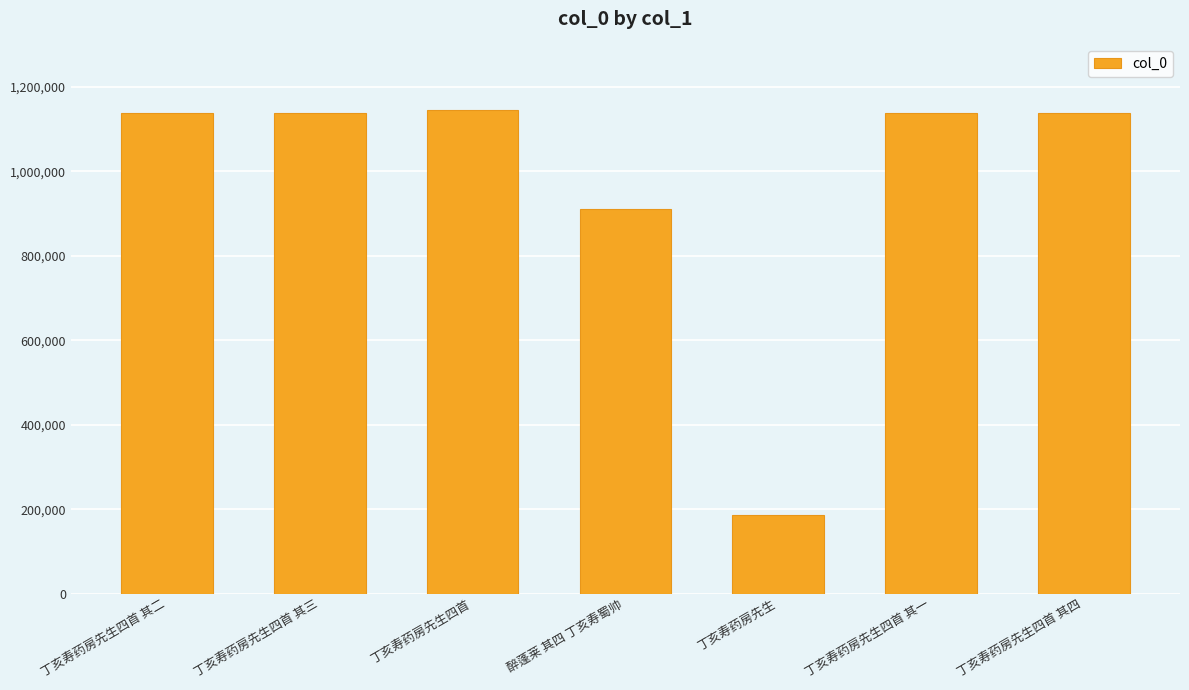

The chart shows a value of 307239 at 丁亥寿药房先生四首 其二. True or false?

False